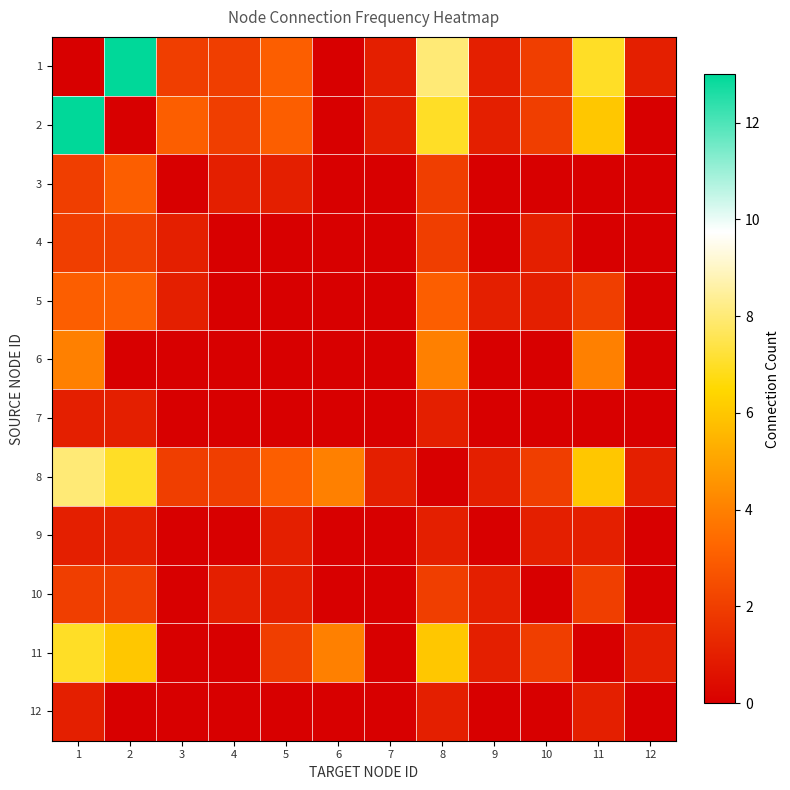

What is the total value across all series at 12?

3